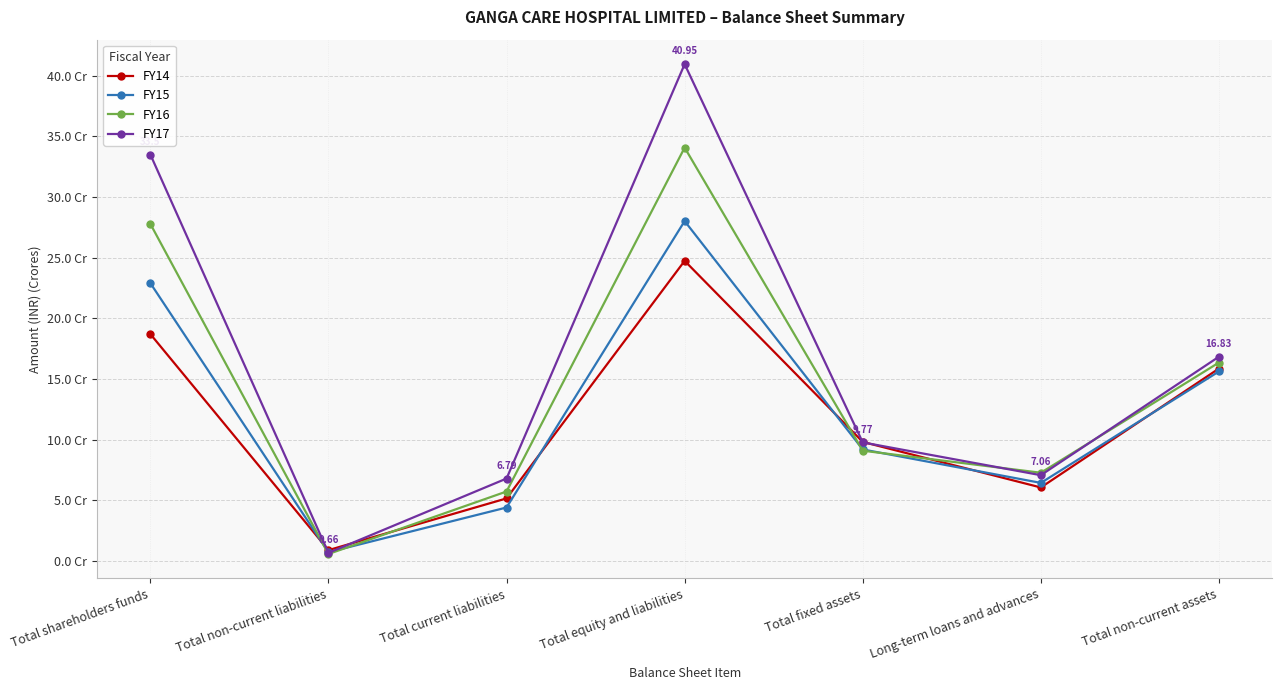

Reading left to right, transcribe all the data shown in this chart.

FY14: Total shareholders funds=186969443	Total non-current liabilities=8847826	Total current liabilities=51501223	Total equity and liabilities=247318492	Total fixed assets=98056786	Long-term loans and advances=60501629	Total non-current assets=158558415
FY15: Total shareholders funds=228971321	Total non-current liabilities=7131810	Total current liabilities=43996173	Total equity and liabilities=280099304	Total fixed assets=91853910	Long-term loans and advances=64279394	Total non-current assets=156133304
FY16: Total shareholders funds=277808091	Total non-current liabilities=5661061	Total current liabilities=57185788	Total equity and liabilities=340654940	Total fixed assets=90829750	Long-term loans and advances=72648339	Total non-current assets=163478089
FY17: Total shareholders funds=334982874	Total non-current liabilities=6604666	Total current liabilities=67873344	Total equity and liabilities=409460884	Total fixed assets=97659147	Long-term loans and advances=70634439	Total non-current assets=168293586